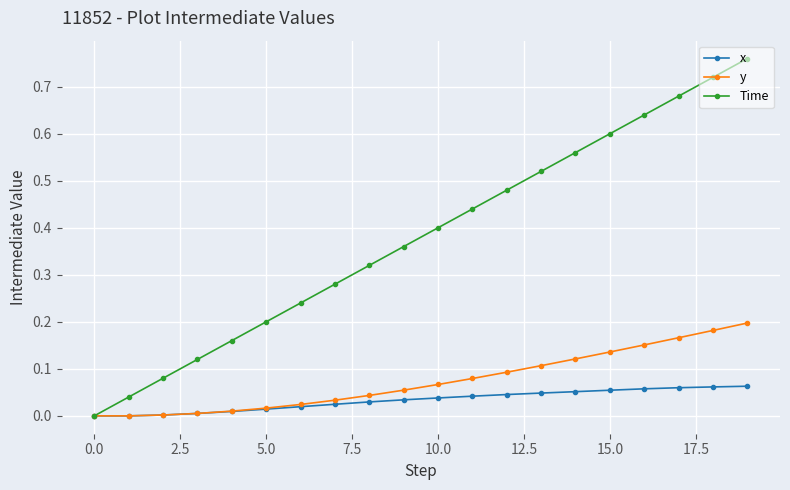

Which series has the largest total across all categories?

Time